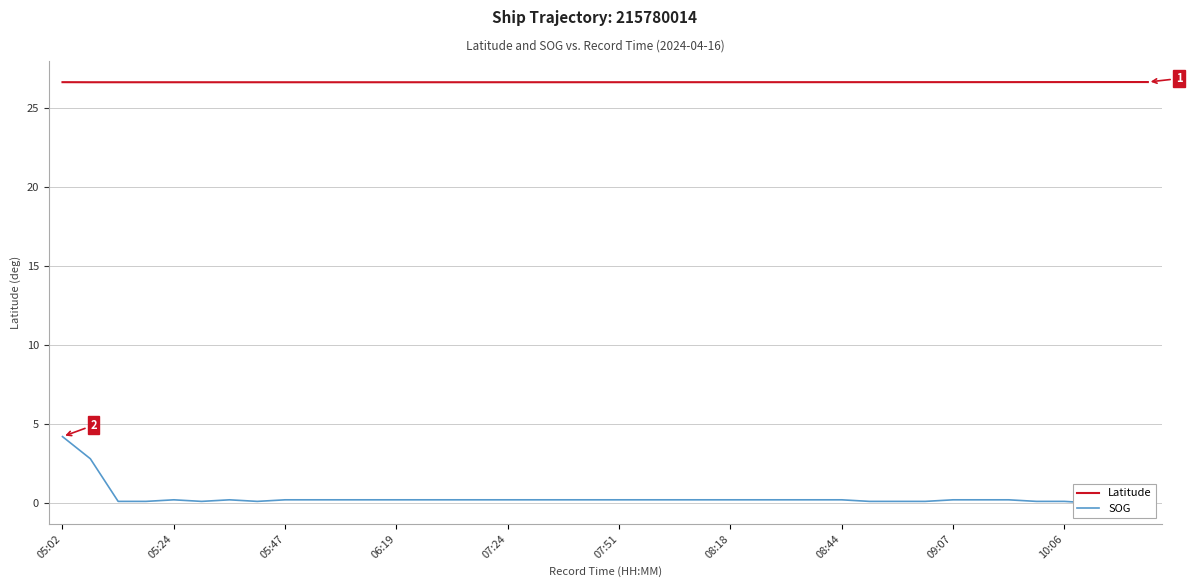

What is the highest value of the Latitude series?

26.6